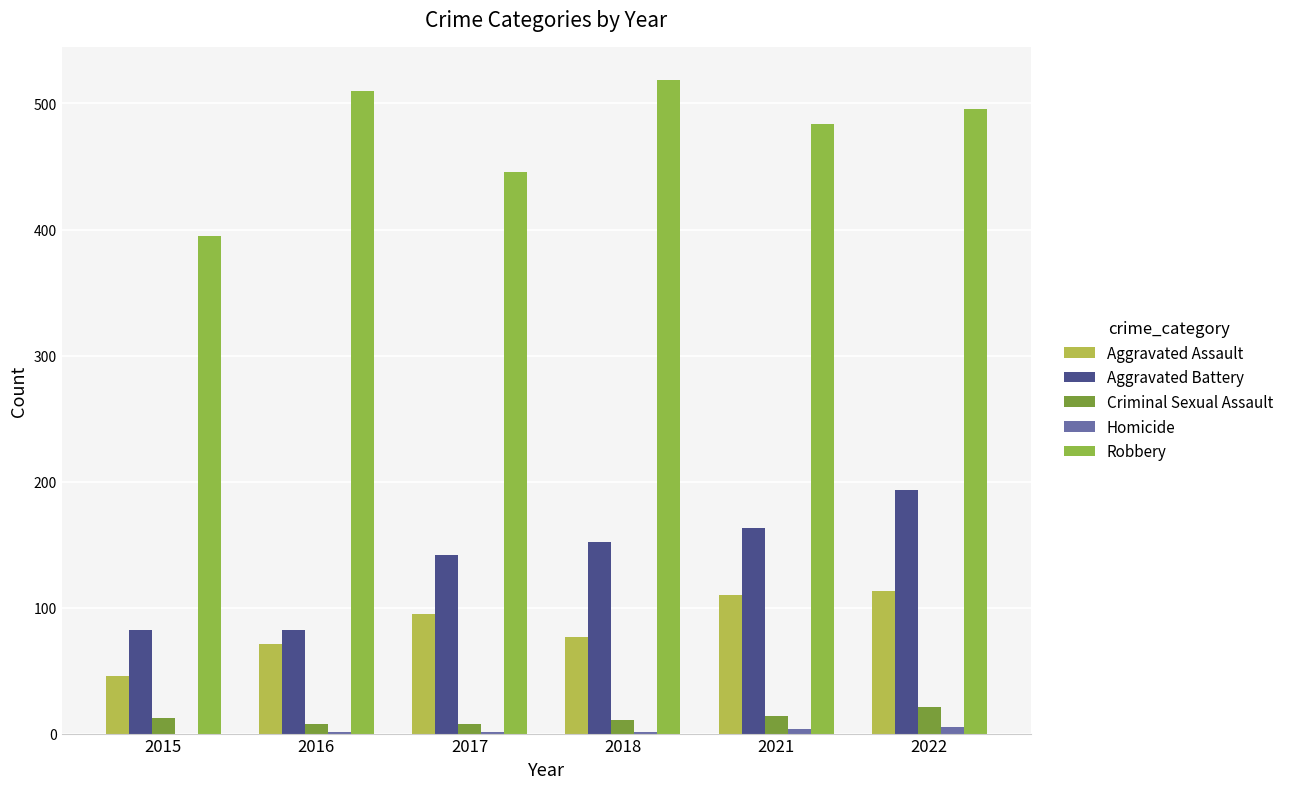

How many groups of bars are there?

6